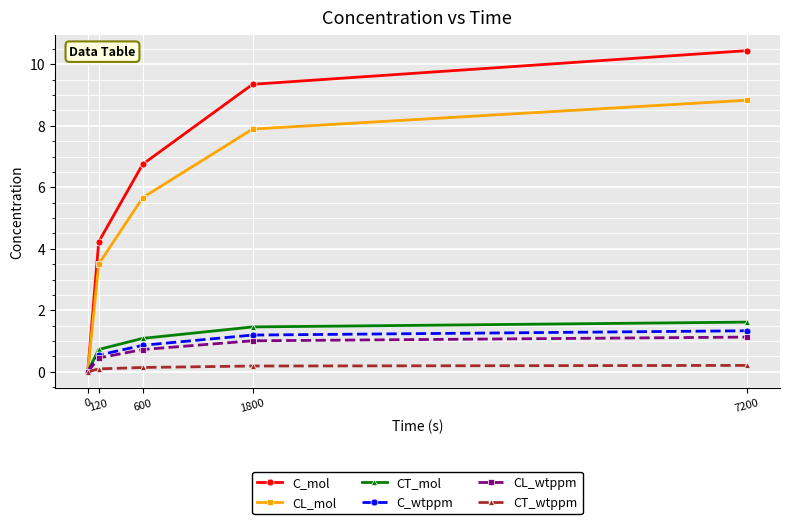

What is the average value of the C_mol series?

6.2